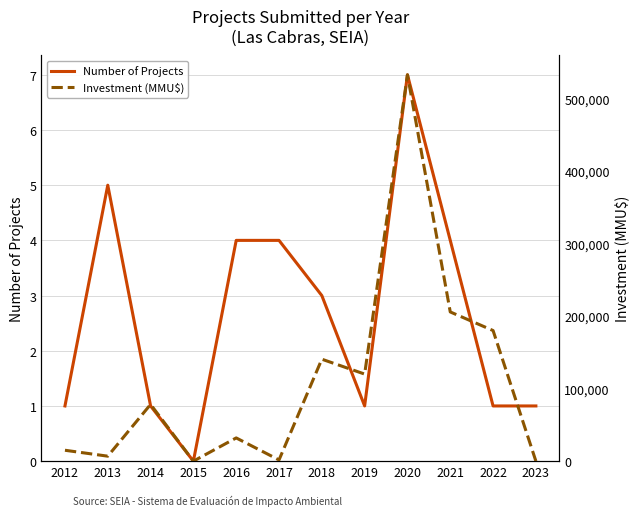

Is the value of Investment (MMU$) at 2014 greater than the value of Number of Projects at 2020?

Yes